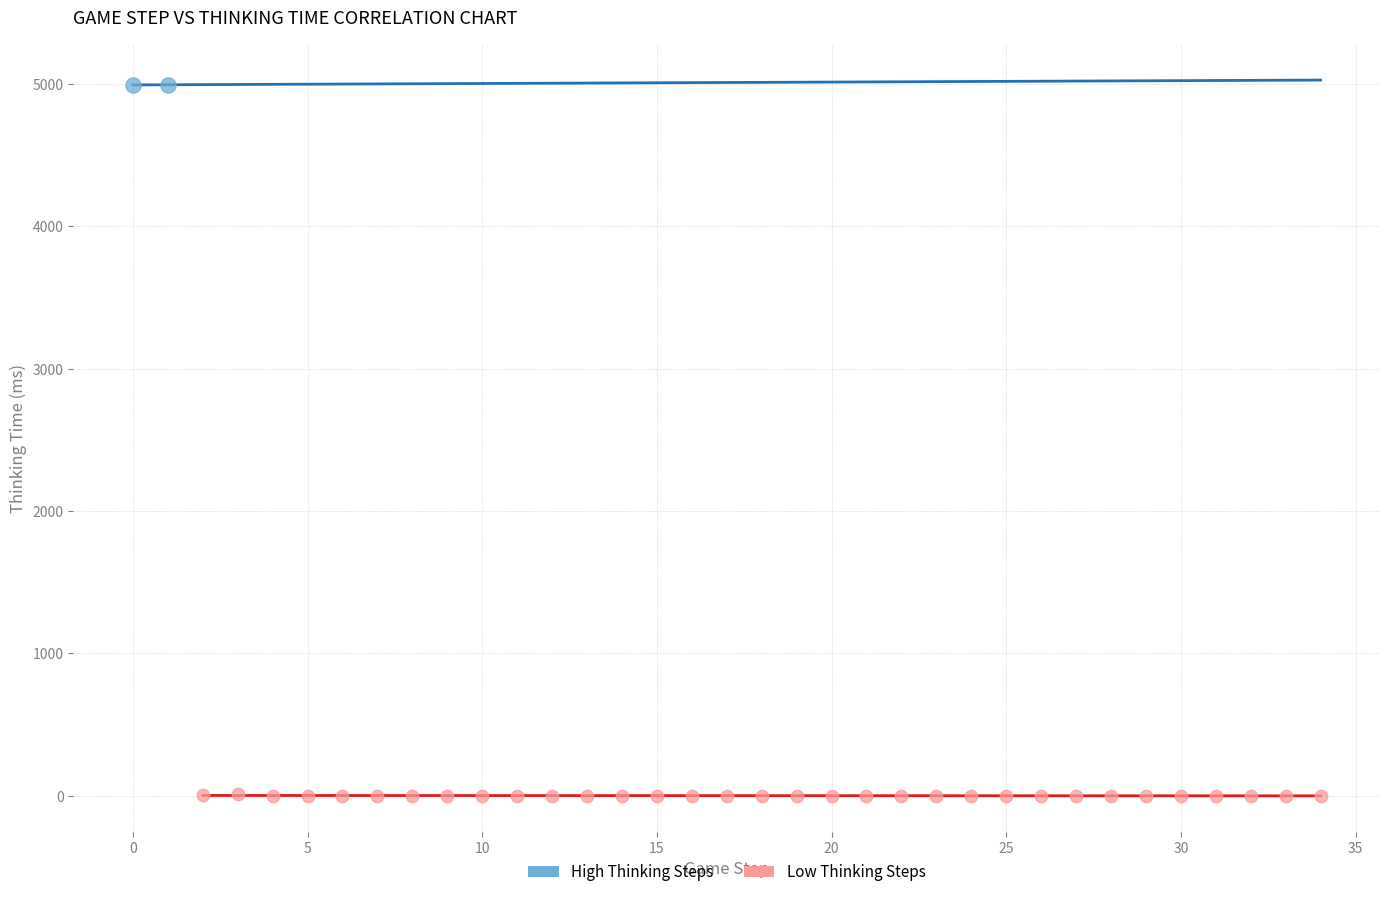

Which series reaches the maximum Y coordinate?

High Thinking Steps